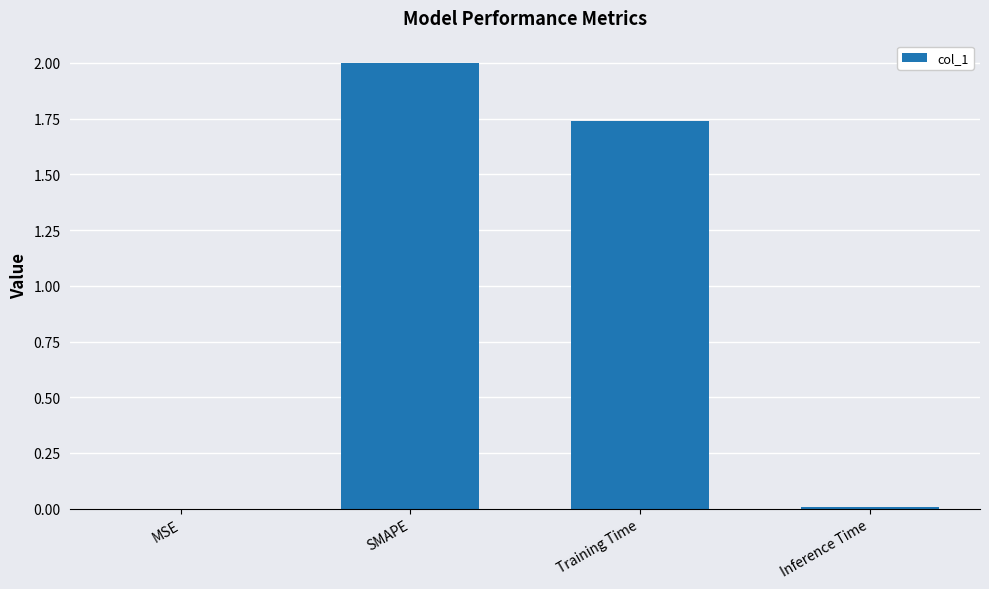

Where is the data nearest to the value 1?

Training Time